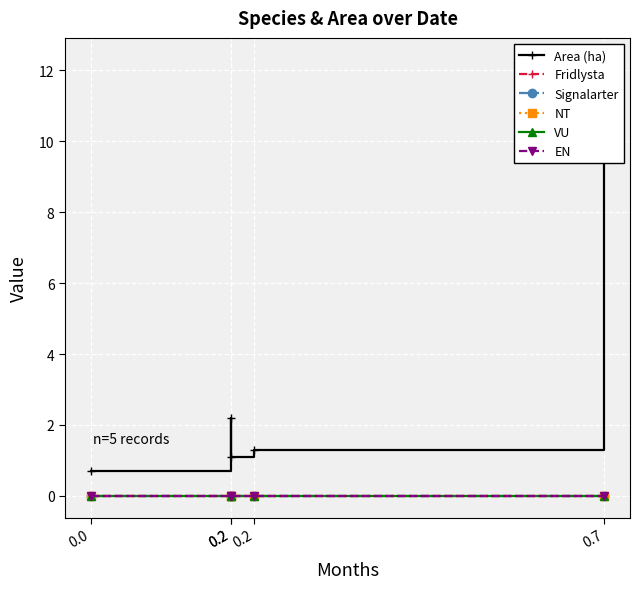

What are all the series names shown in the legend?

Area (ha), Fridlysta, Signalarter, NT, VU, EN